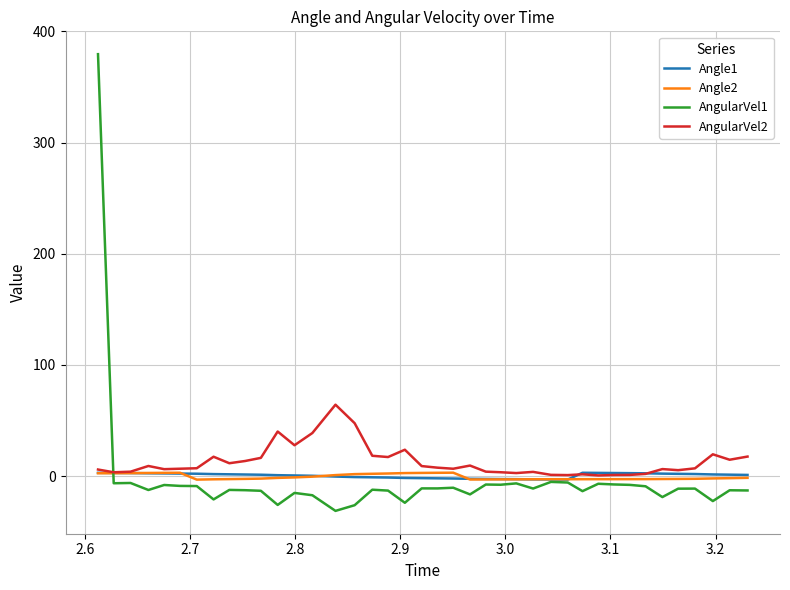

What is the maximum value shown in the chart?

379.5